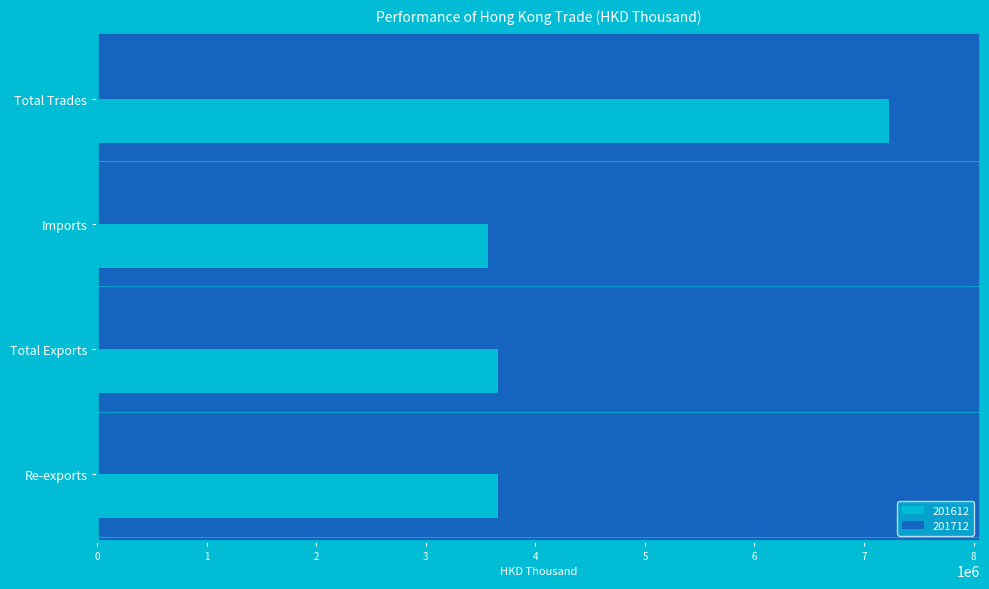

Is the value of 201612 at Imports greater than the value of 201712 at Imports?

No